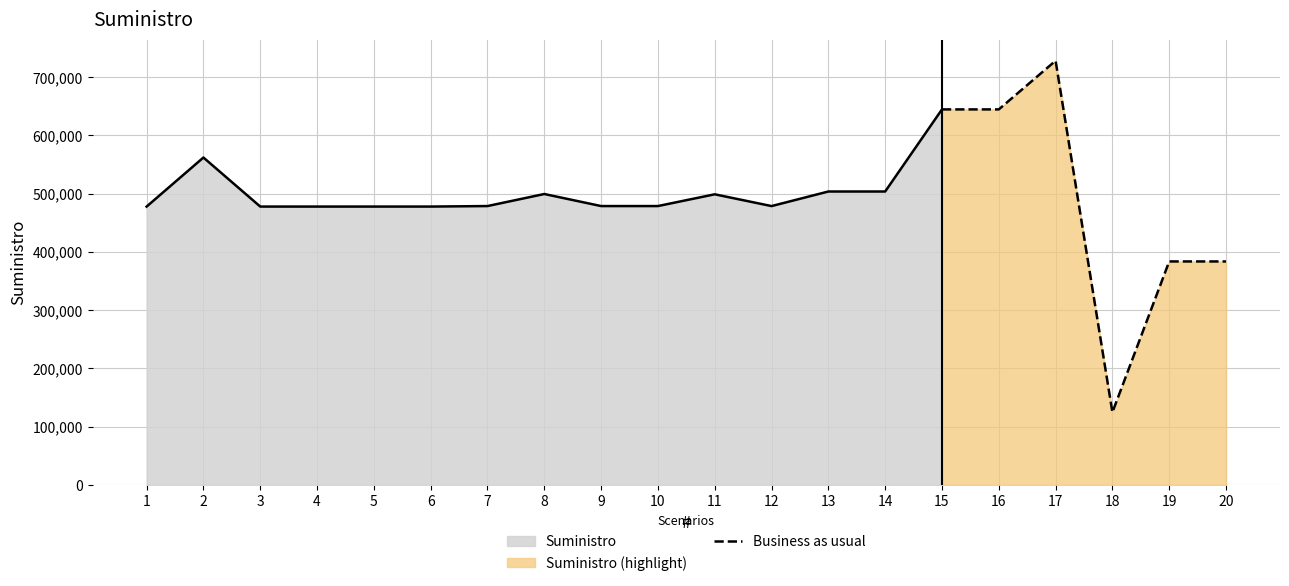

The value of Business as usual at 19 is 383609. True or false?

True